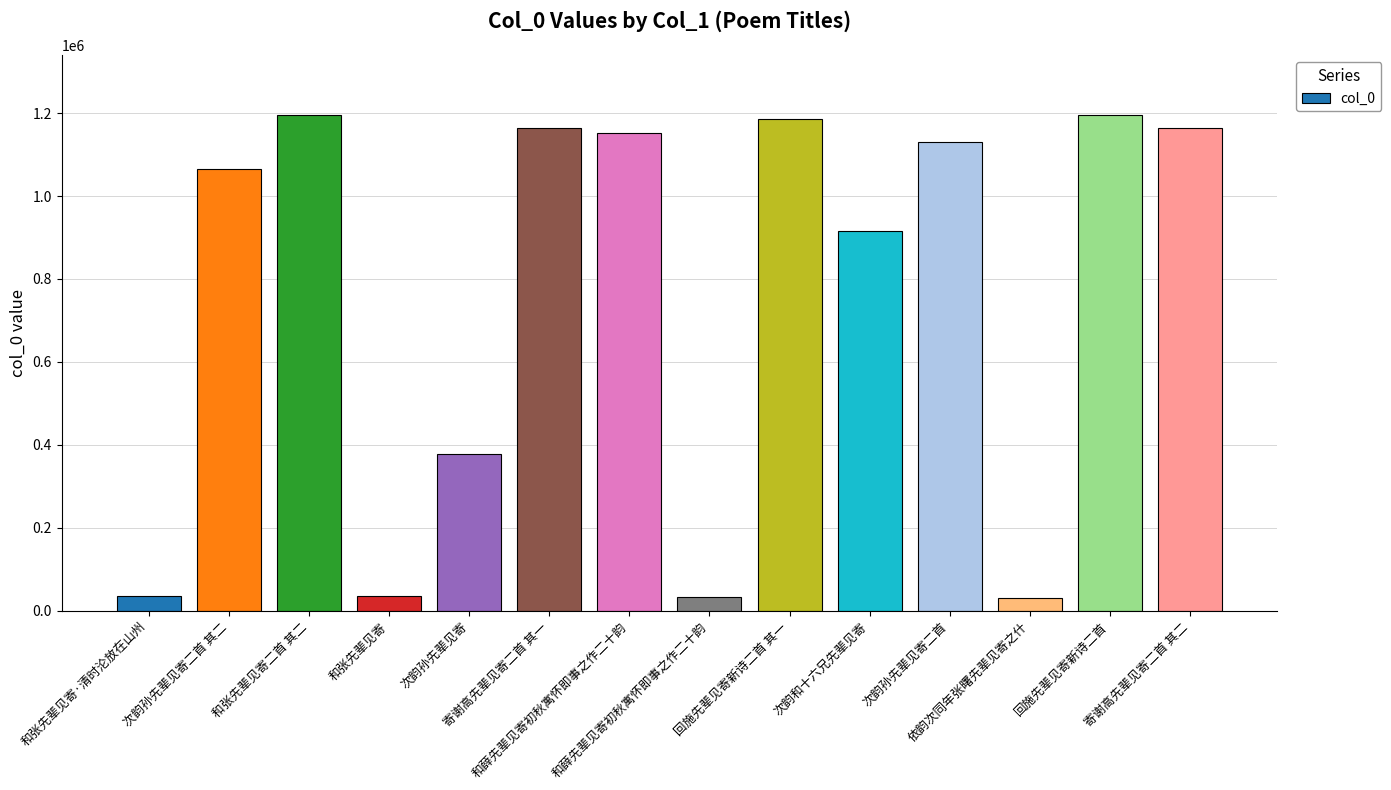

Does the chart contain stacked bars?

No